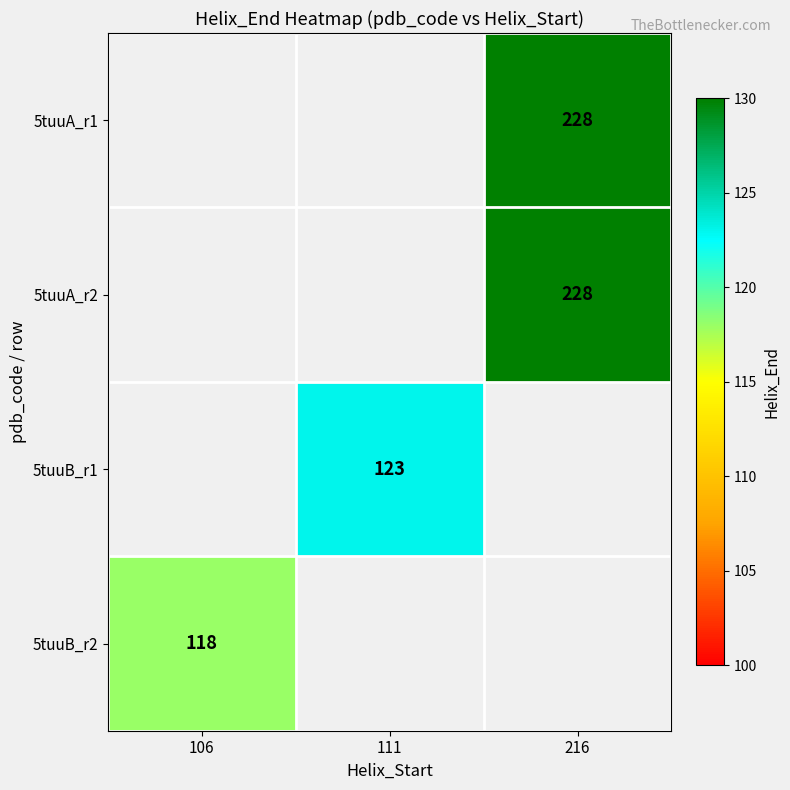

Which category has the highest value across all series?

216